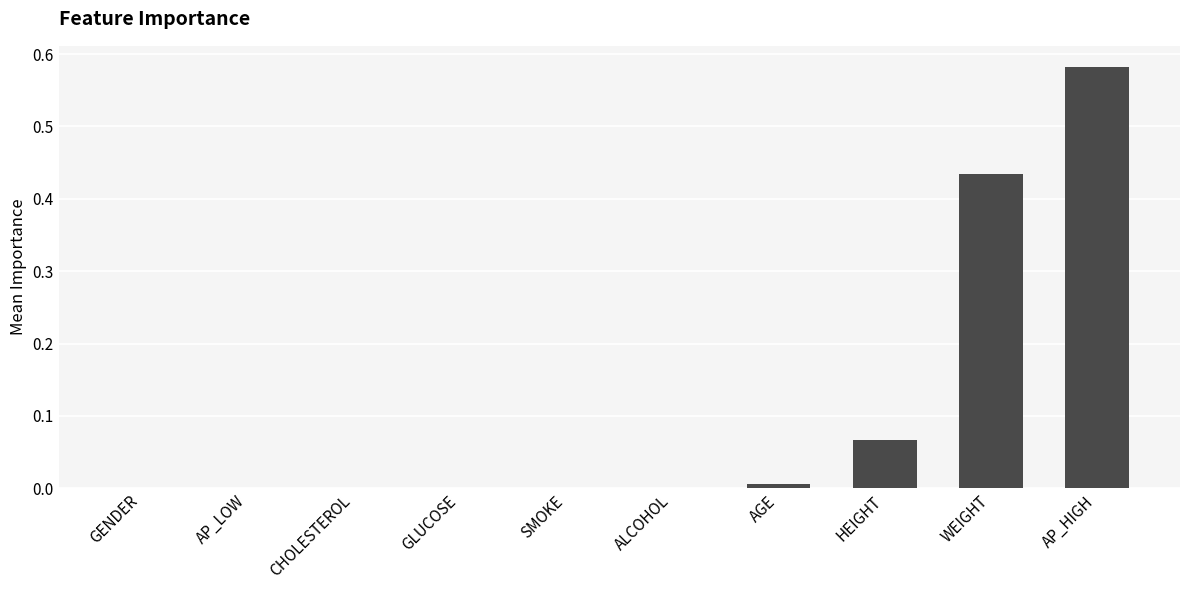

The chart shows a value of -0.3 at GENDER. True or false?

False